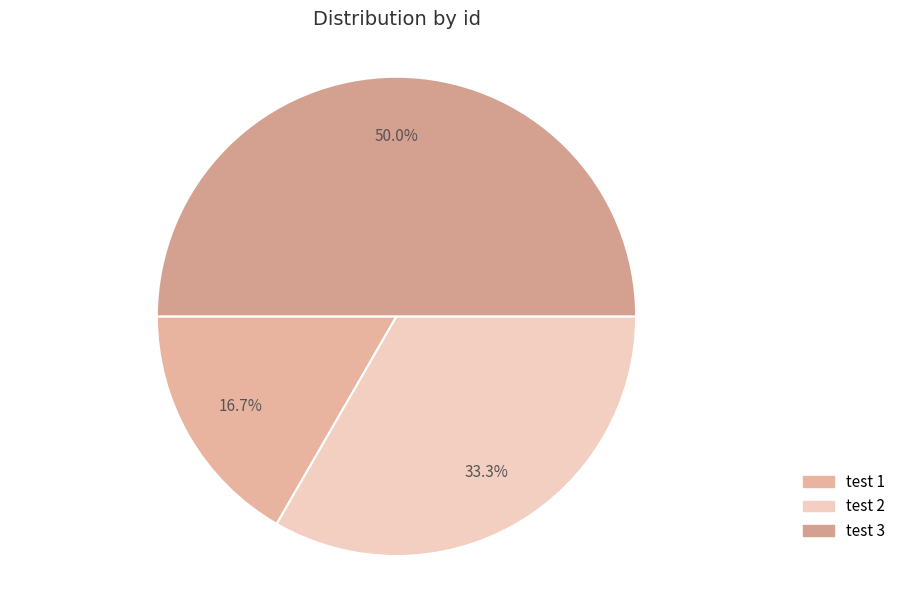

Which slice is the largest?

test 3